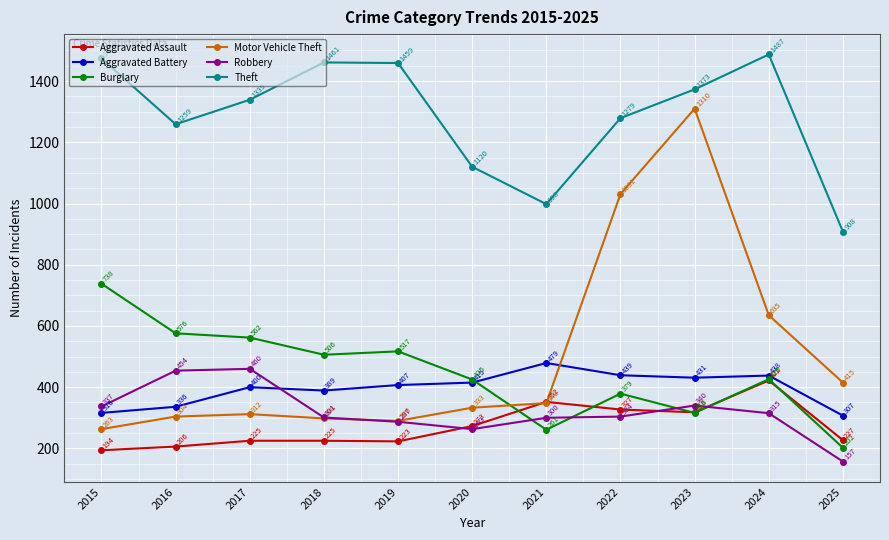

How many data points in Motor Vehicle Theft are less than 333?

5